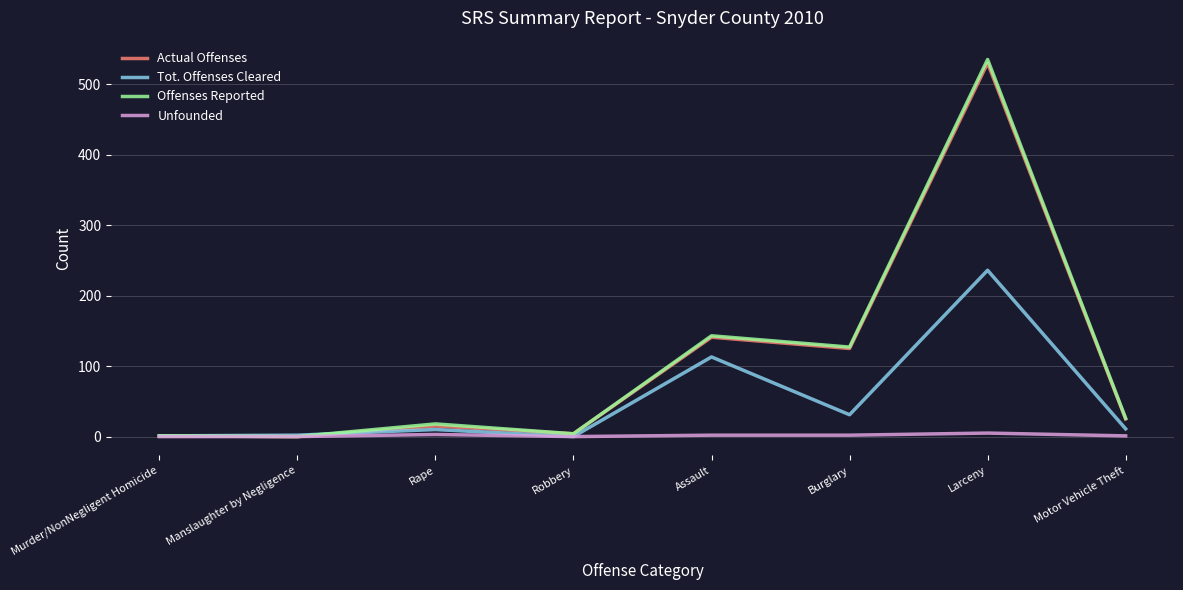

Is the value of Unfounded at Murder/NonNegligent Homicide greater than the value of Actual Offenses at Assault?

No